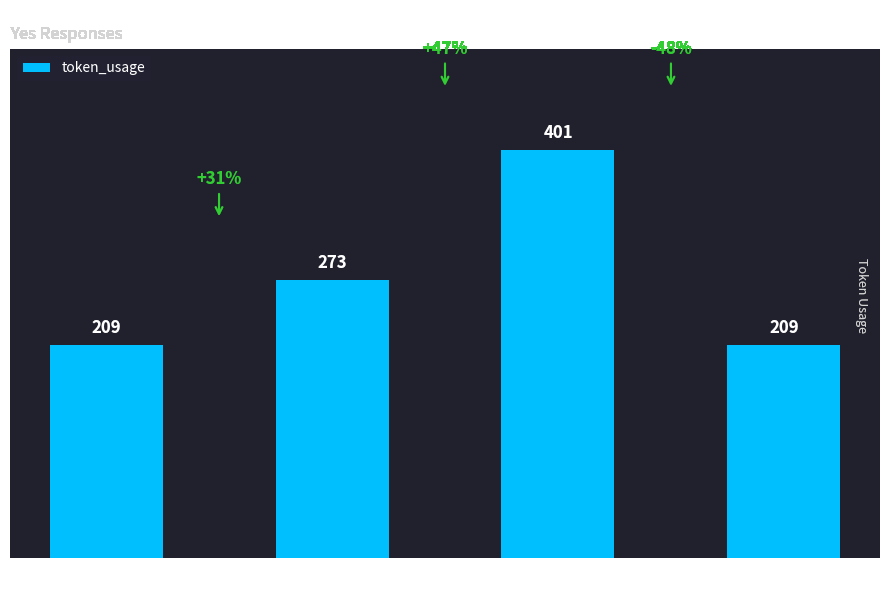

Reading right to left, transcribe all the data shown in this chart.

209	401	273	209